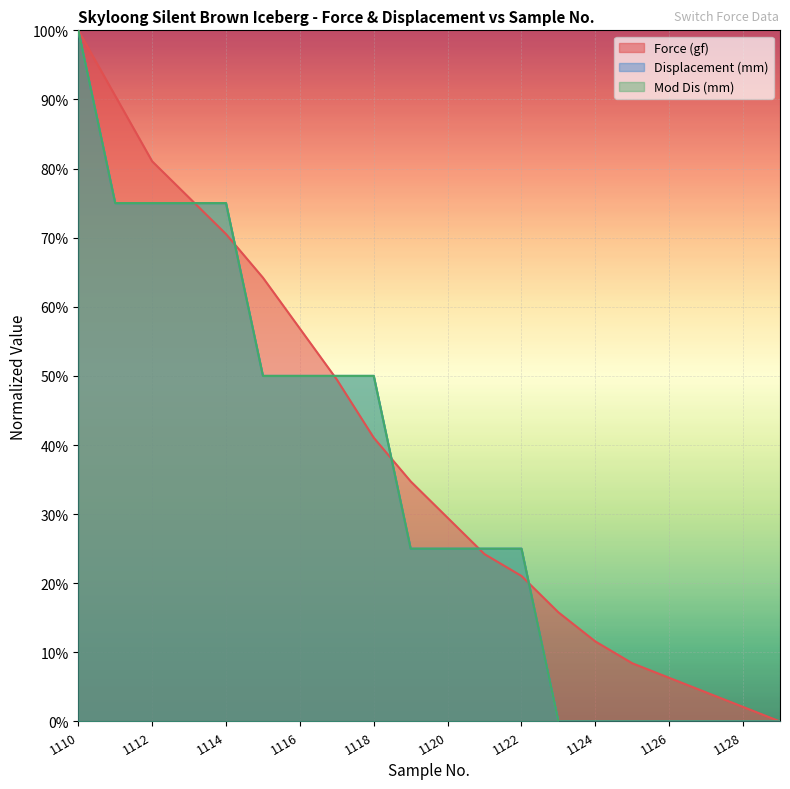

After their last crossing, which series has the higher values: Mod Dis (mm) or Force (gf)?

Force (gf)